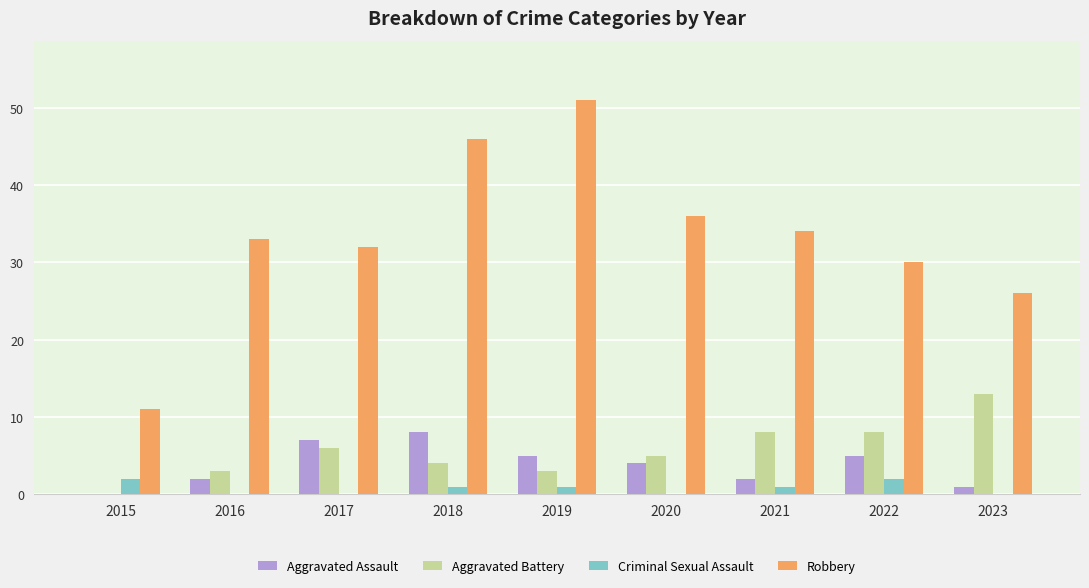

Is it true that Aggravated Assault equals 10 at 2017?

False